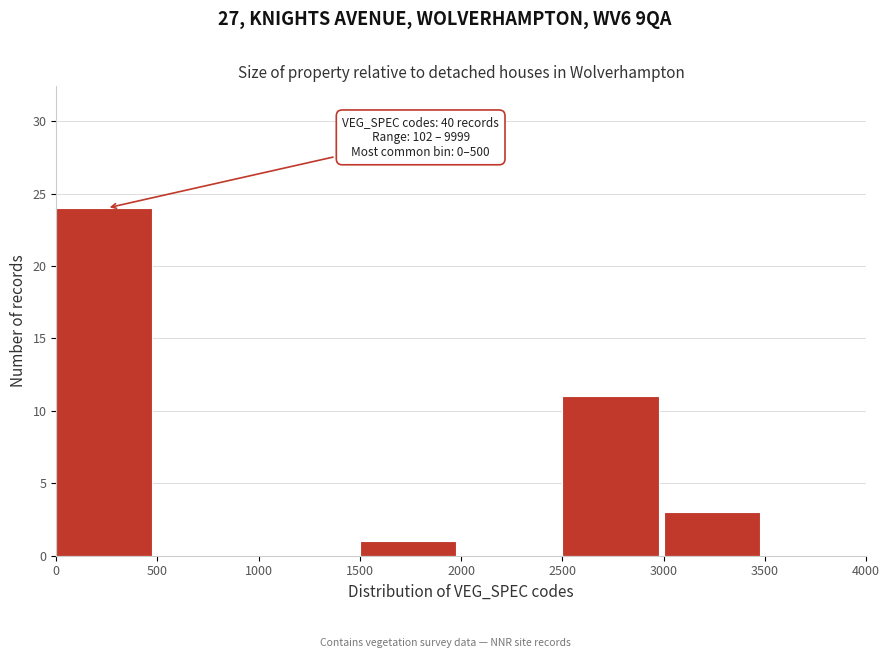

Which range on the x-axis has the tallest bar?

0 to 500